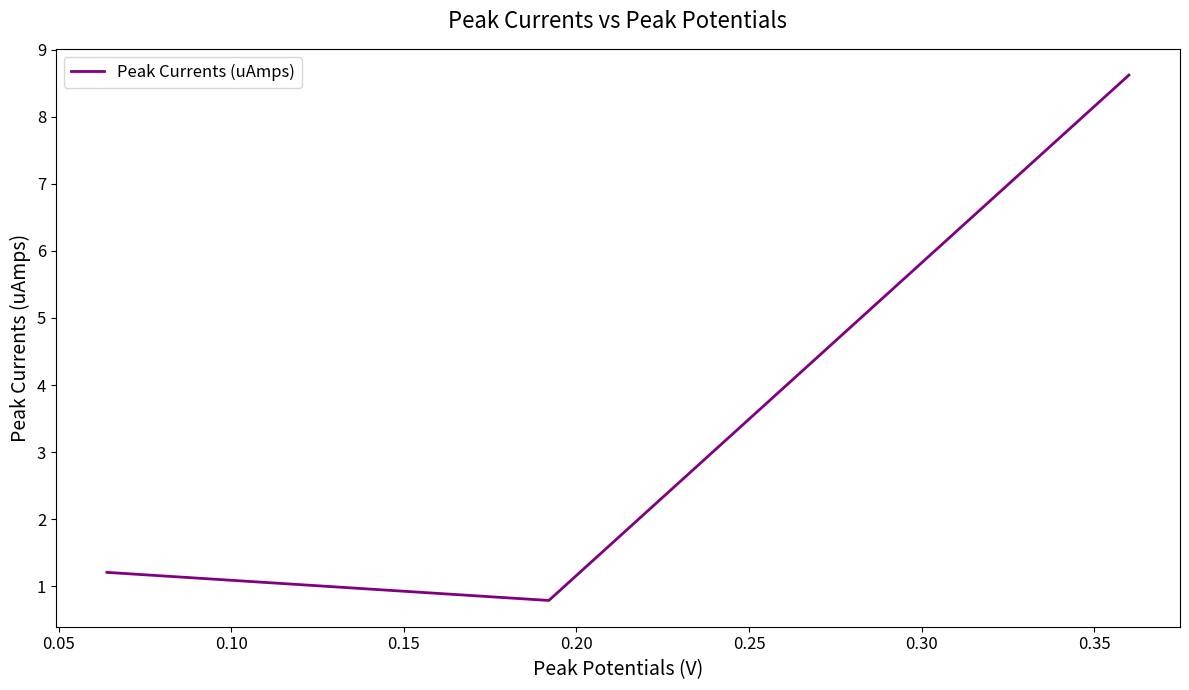

What is the difference between the maximum and second lowest values?

7.4